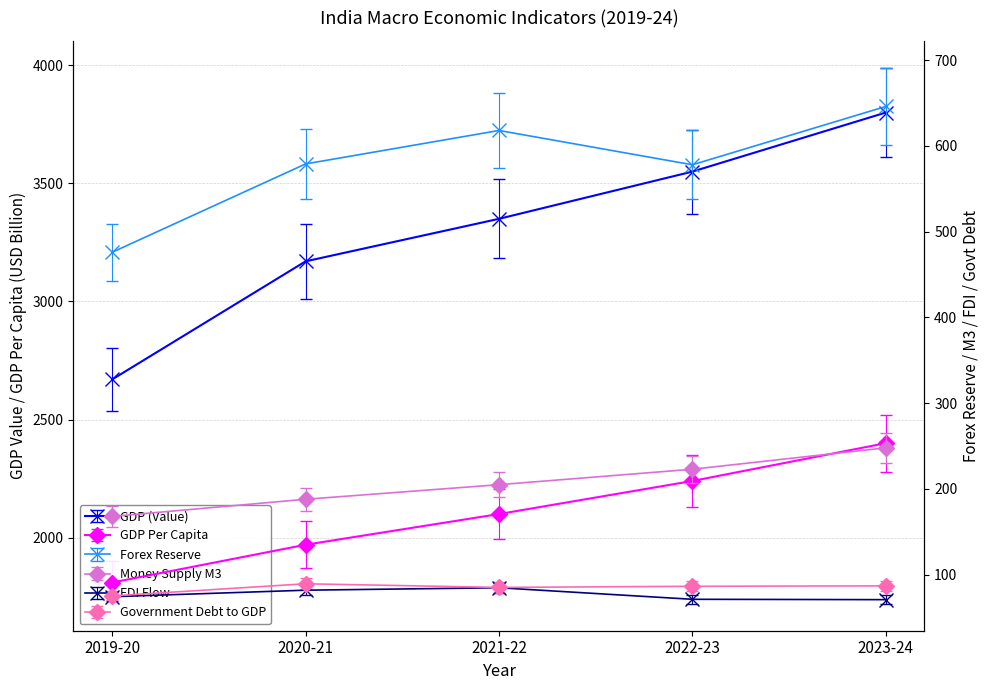

Reading left to right, list all the values displayed in this chart.

GDP (Value): 2019-20=2670.0	2020-21=3170.0	2021-22=3350.0	2022-23=3550.0	2023-24=3800.0
GDP Per Capita: 2019-20=1810.0	2020-21=1970.0	2021-22=2100.0	2022-23=2240.0	2023-24=2400.0
Forex Reserve: 2019-20=476.0	2020-21=579.0	2021-22=618.0	2022-23=578.0	2023-24=646.0
Money Supply M3: 2019-20=168.0	2020-21=188.0	2021-22=205.0	2022-23=223.0	2023-24=248.0
FDI Flow: 2019-20=74.4	2020-21=82.0	2021-22=84.8	2022-23=71.4	2023-24=71.0
Government Debt to GDP: 2019-20=70.1	2020-21=83.2	2021-22=79.2	2022-23=80.5	2023-24=80.9